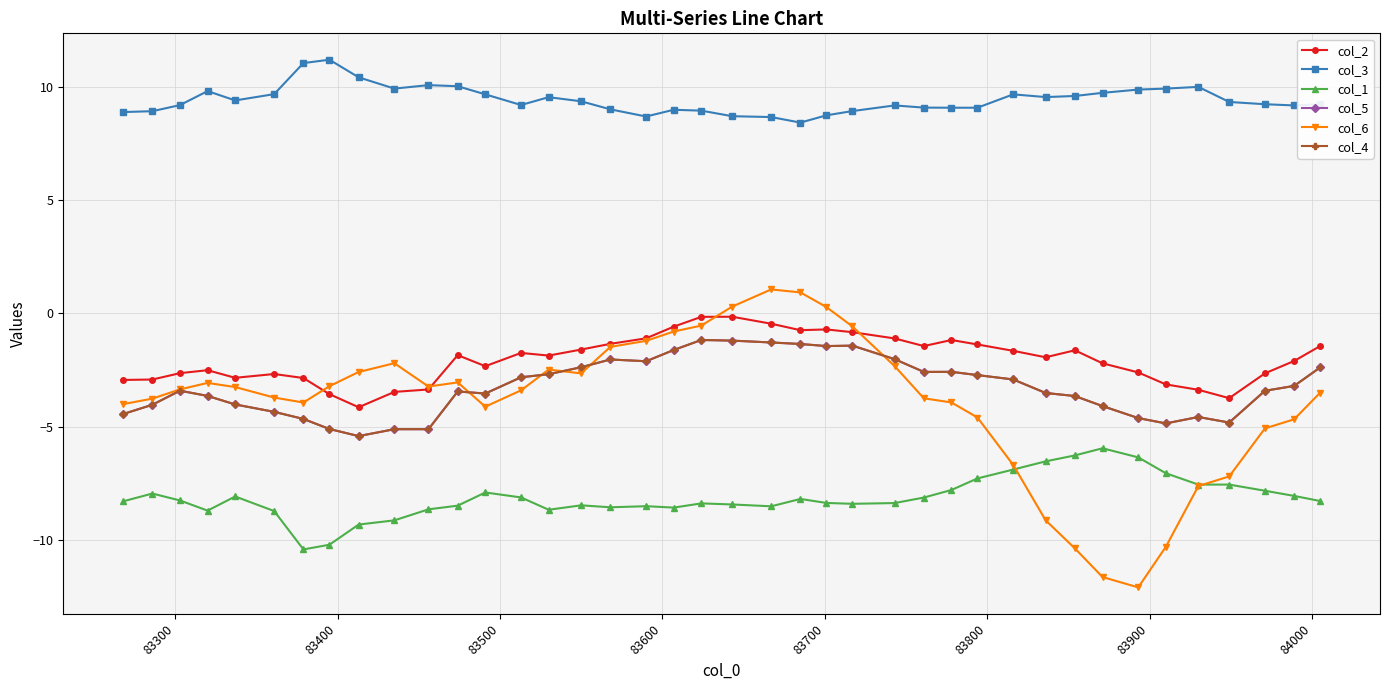

Is this an area chart (filled region under the line)?

No